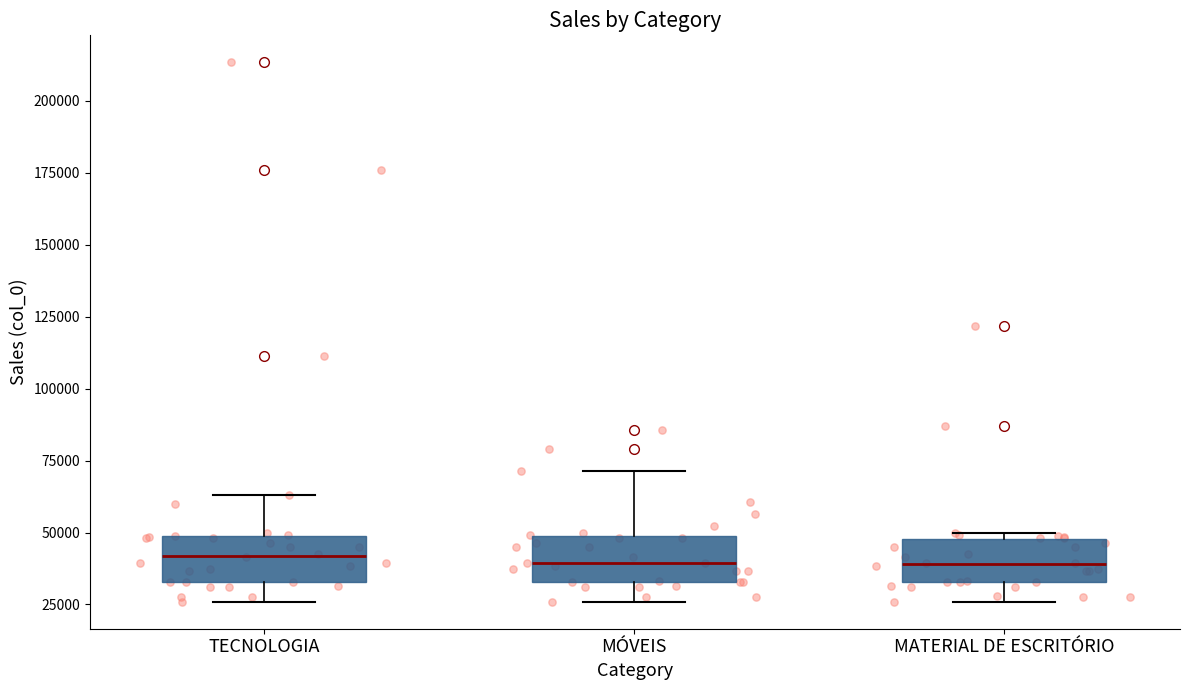

Where is the upper edge of the box for MÓVEIS on the y-axis? The values are not printed on the chart, so give them approximately, as read against the axis.

50000